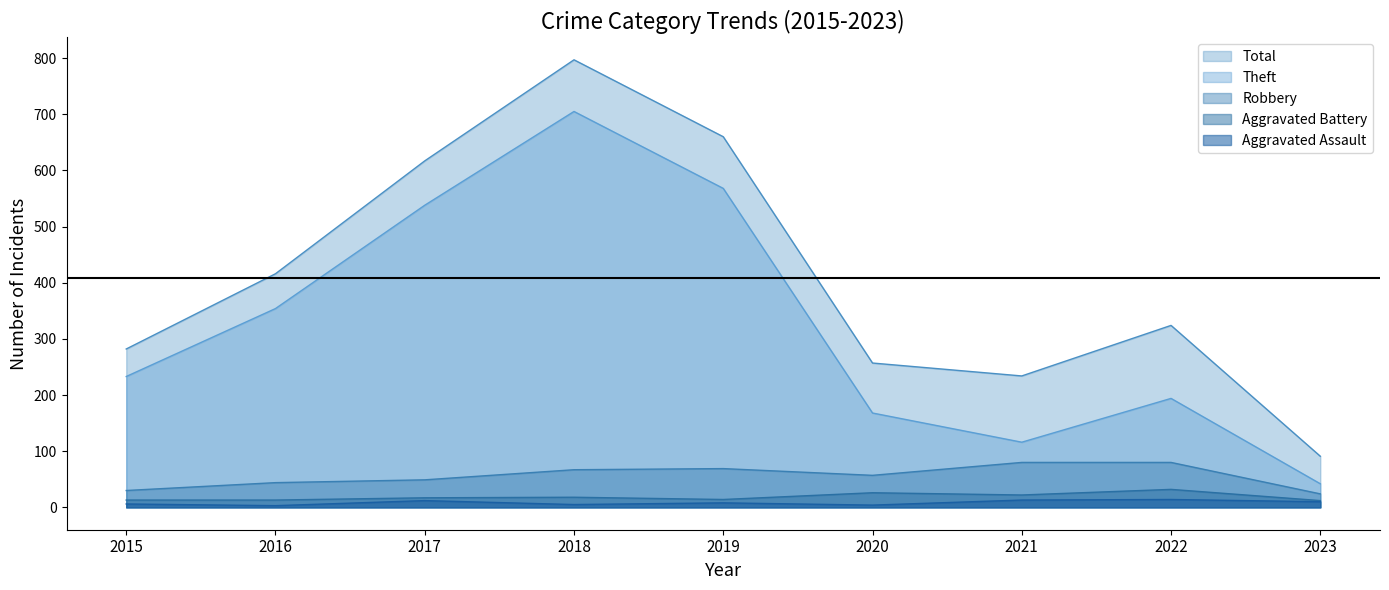

What is the value of the Theft point at the 1st from the left?

233